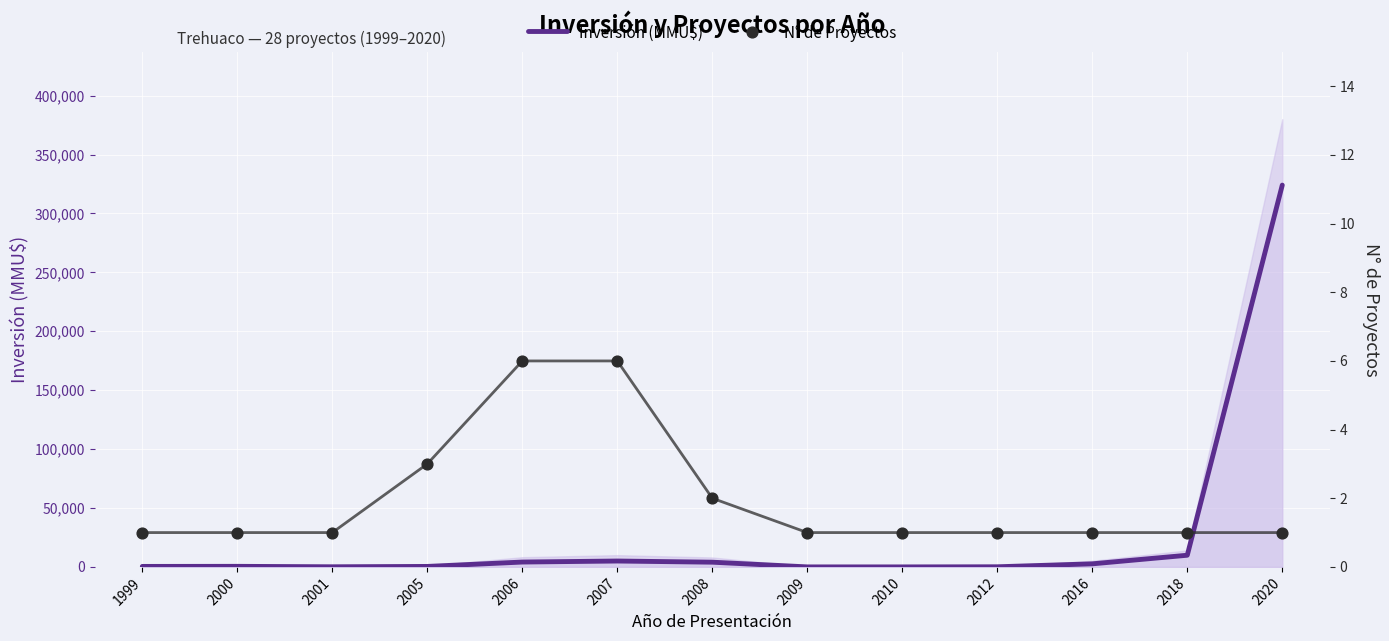

What are all the series names shown in the legend?

Inversión (MMU$), N° de Proyectos